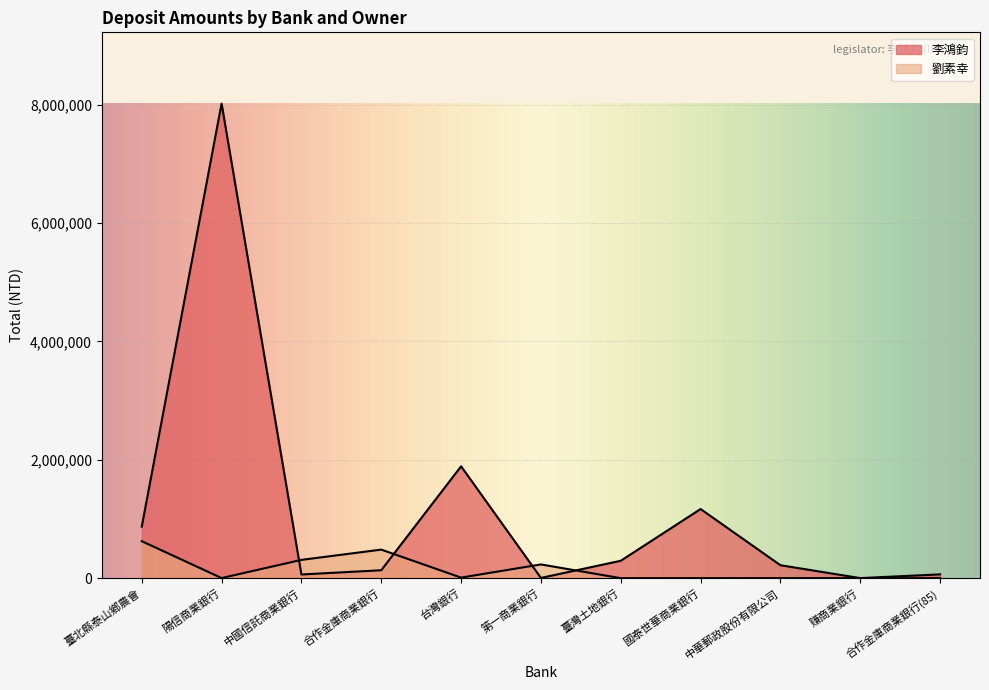

Does the chart display data point markers on the line(s)?

No